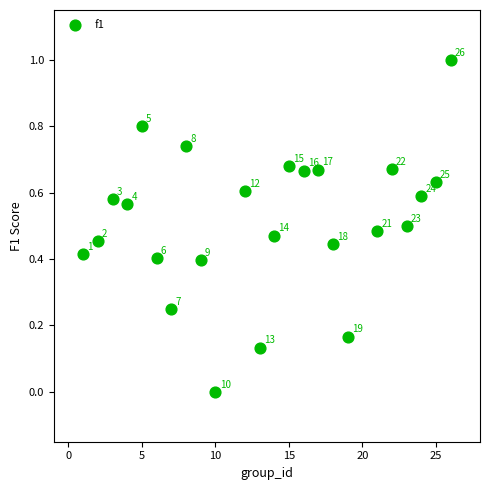

What is the range of X values (max minus min)?

25.0